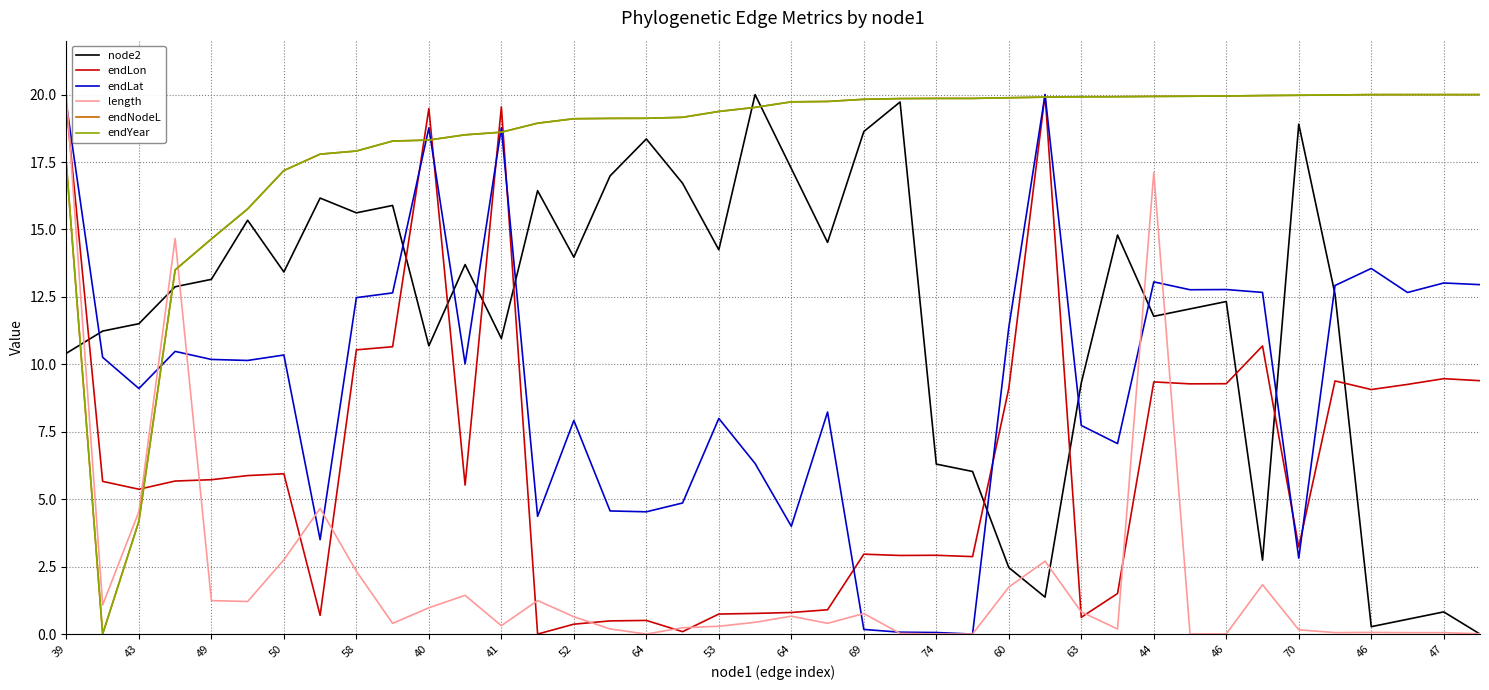

What is the maximum value for endNodeL?

20.0